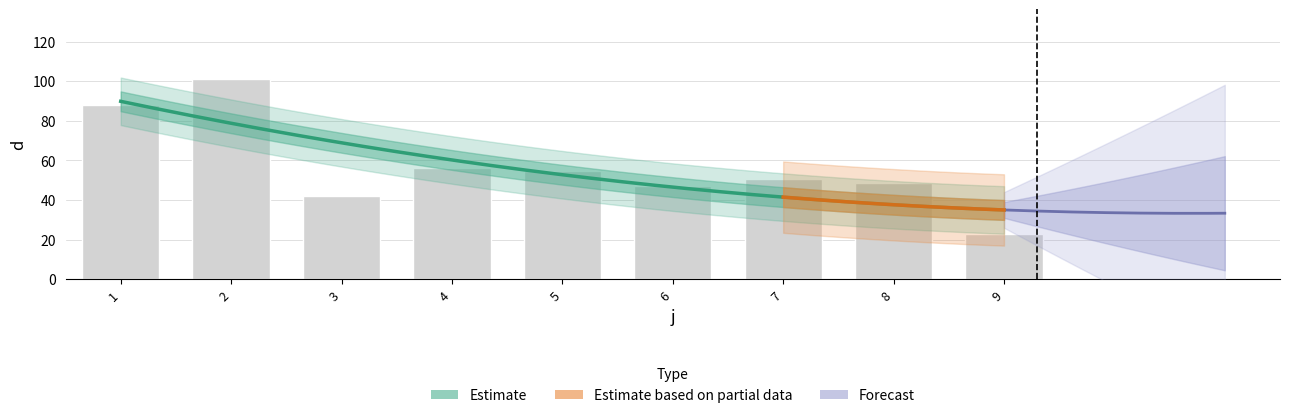

Reading right to left, transcribe all the data shown in this chart.

22.8	48.6	50.6	47.1	54.8	56.3	42.1	100.9	88.2